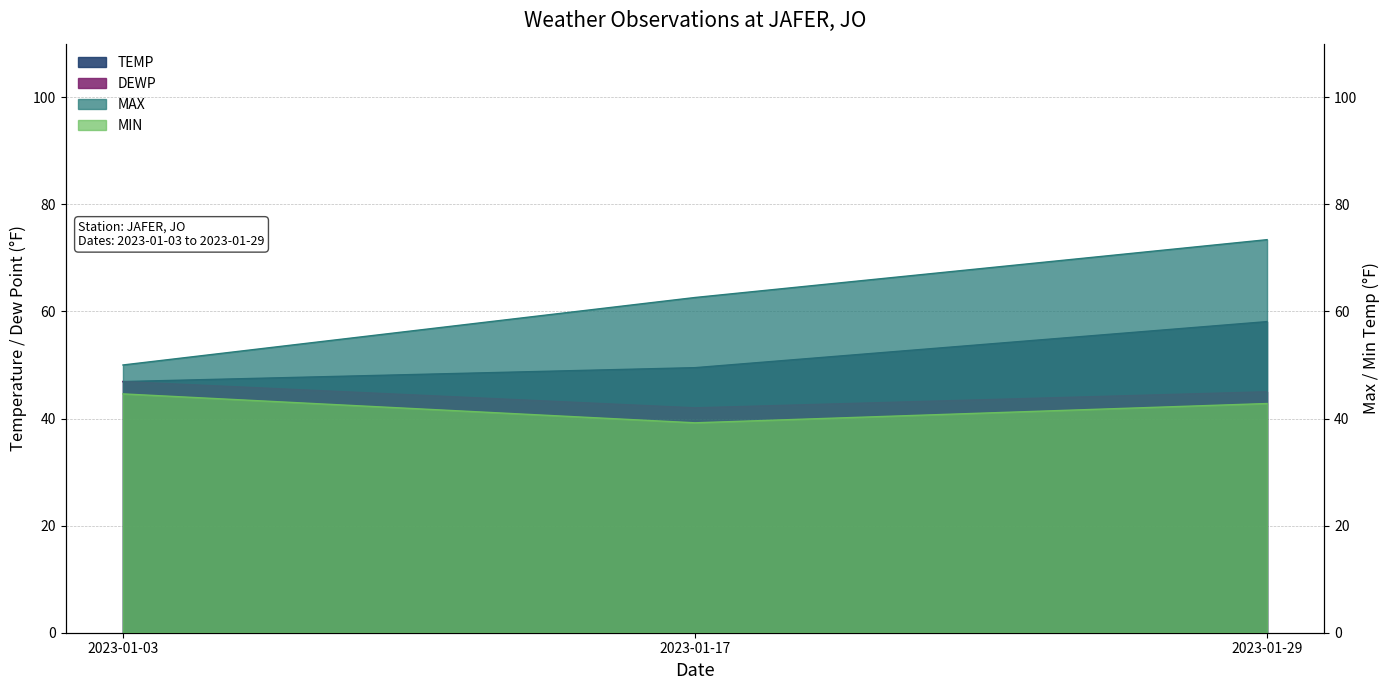

What is the difference between the highest and lowest values at 2023-01-03?

5.4